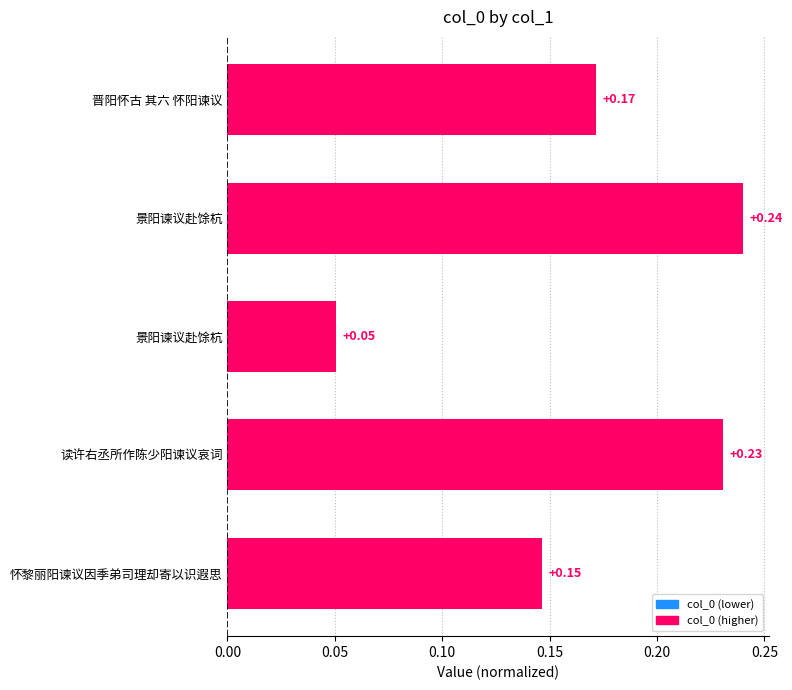

How many data points does each series have?

5